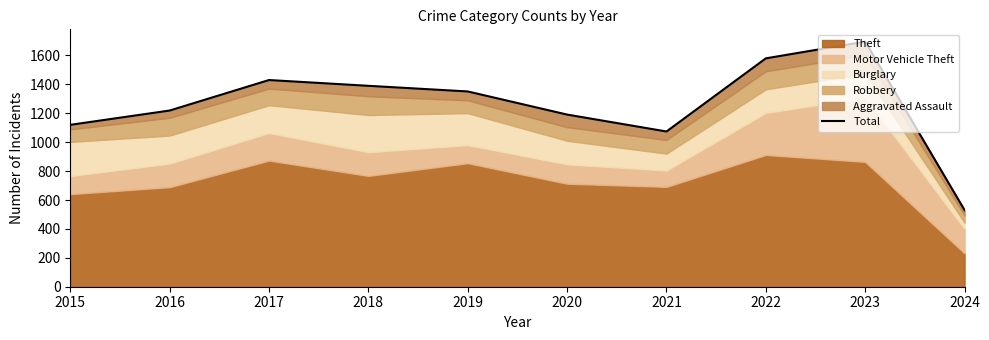

What is the sum of all values?

12581